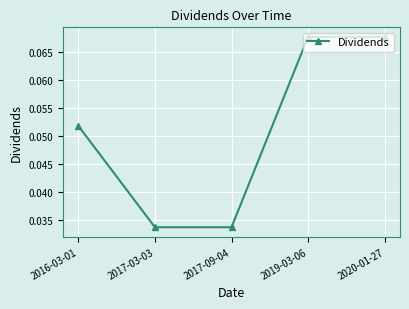

What is the label of the 5th point from the right?

2016-03-01